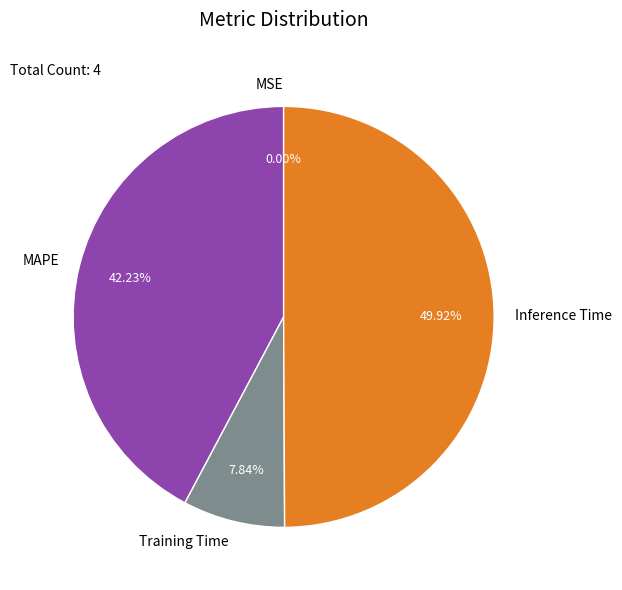

To the nearest percent, what portion does MAPE represent?

42%